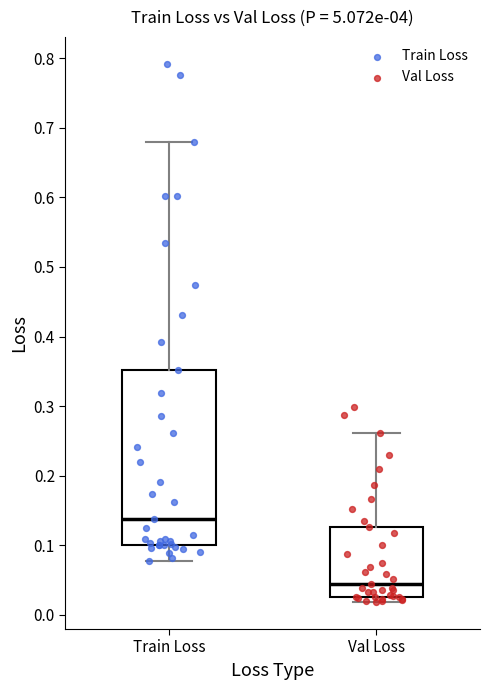

Which box is the tallest, from its lower edge to its upper edge?

Train Loss